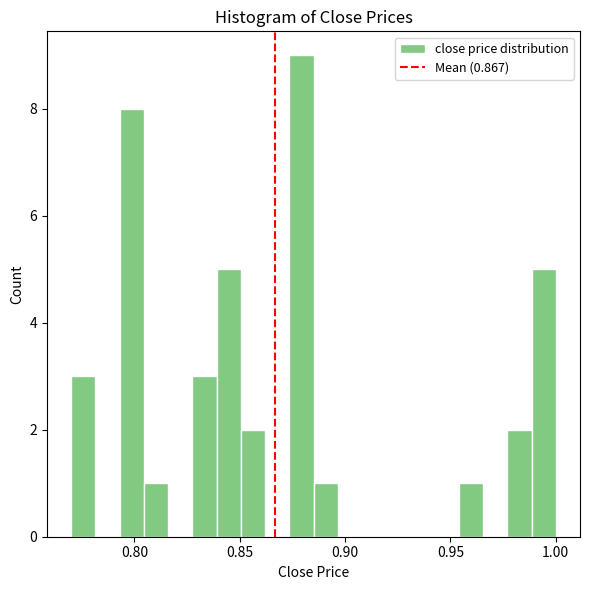

Read against the x-axis, roughly where is the centre of the tallest bar?

0.880